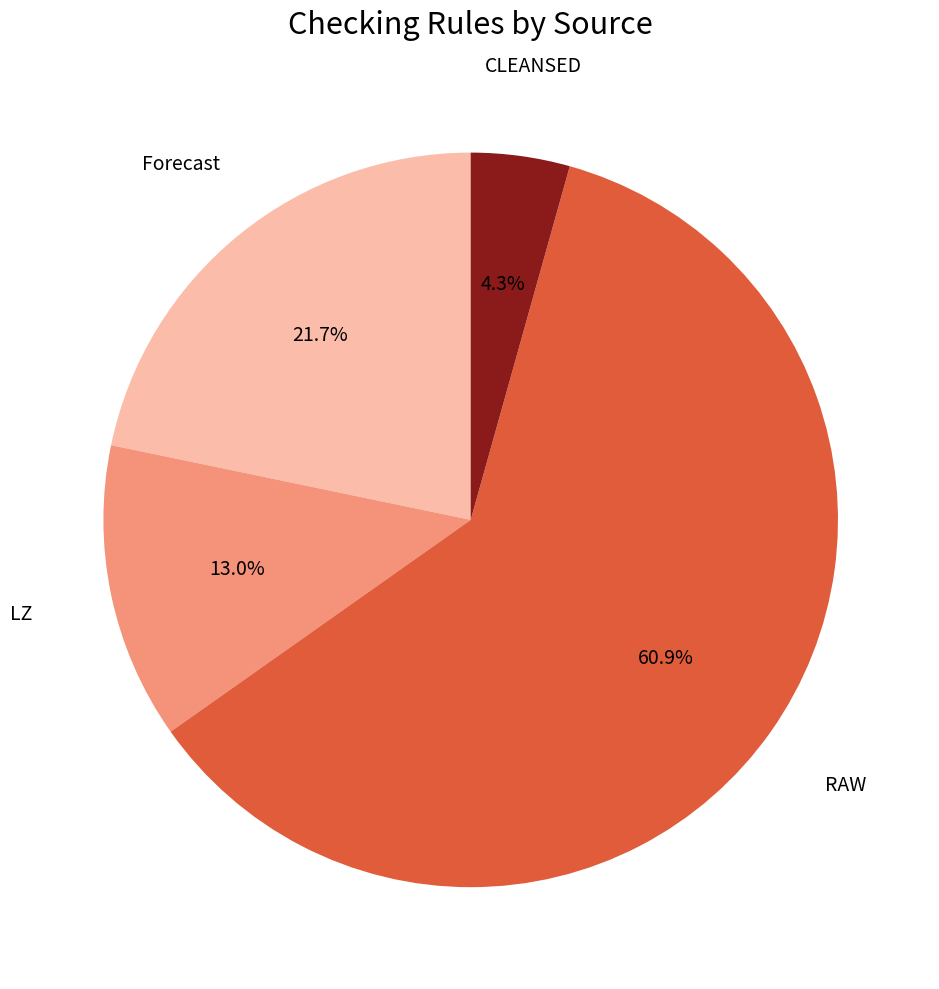

Is there any slice that represents more than half of the pie?

Yes